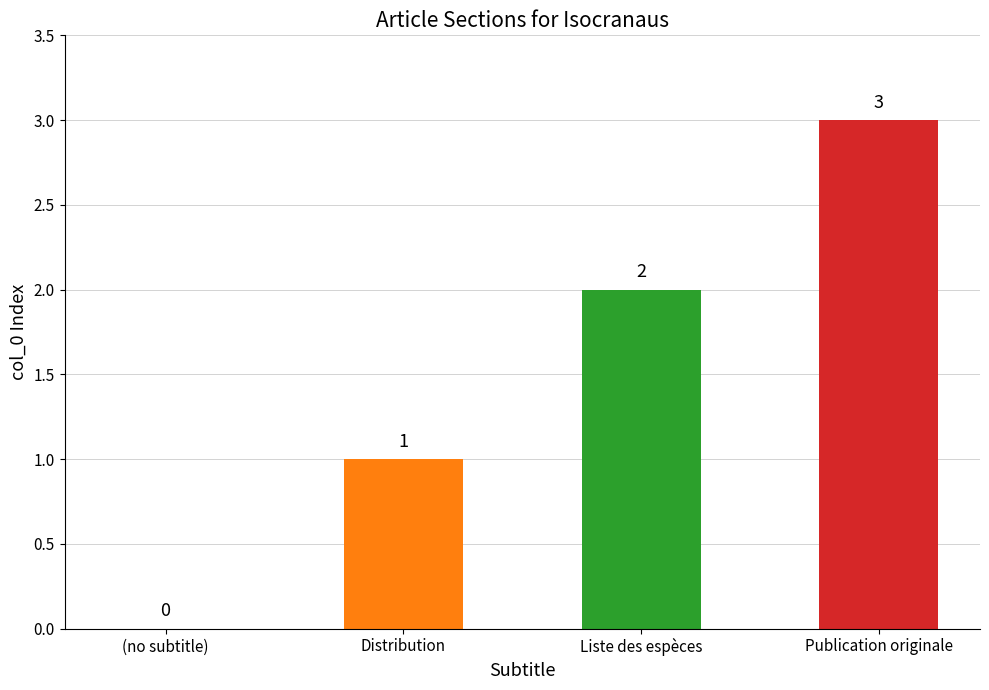

Are the bars horizontal?

No